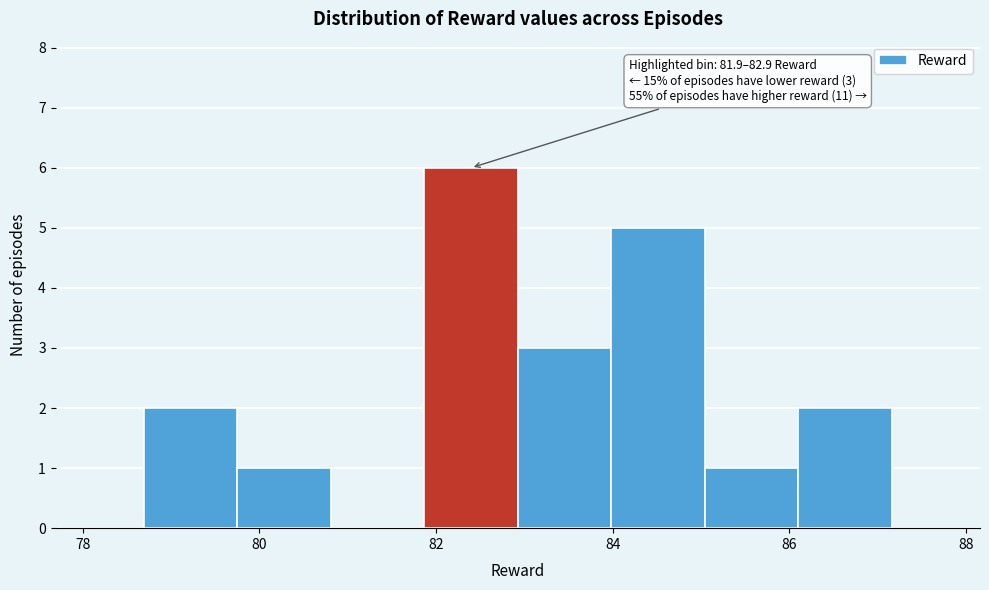

Over which range of the x-axis is the bar tallest?

81.8 to 83.0